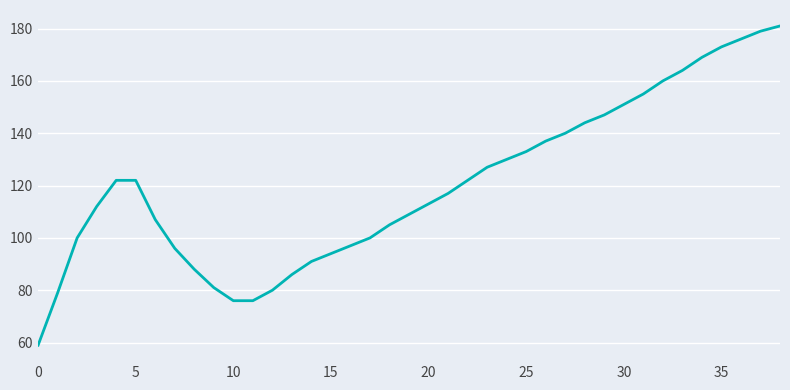

What is the difference between the maximum and minimum values?

122